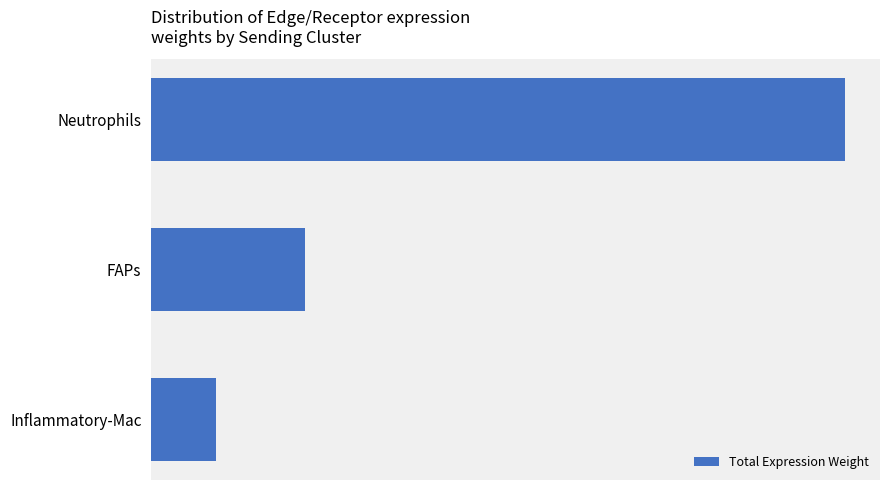

Where is the data nearest to the value 977?

FAPs